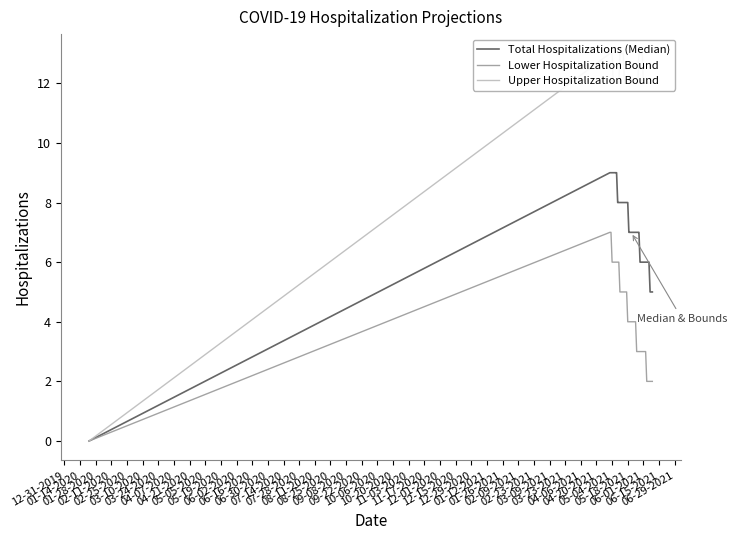

What are all the series names shown in the legend?

Total Hospitalizations (Median), Lower Hospitalization Bound, Upper Hospitalization Bound